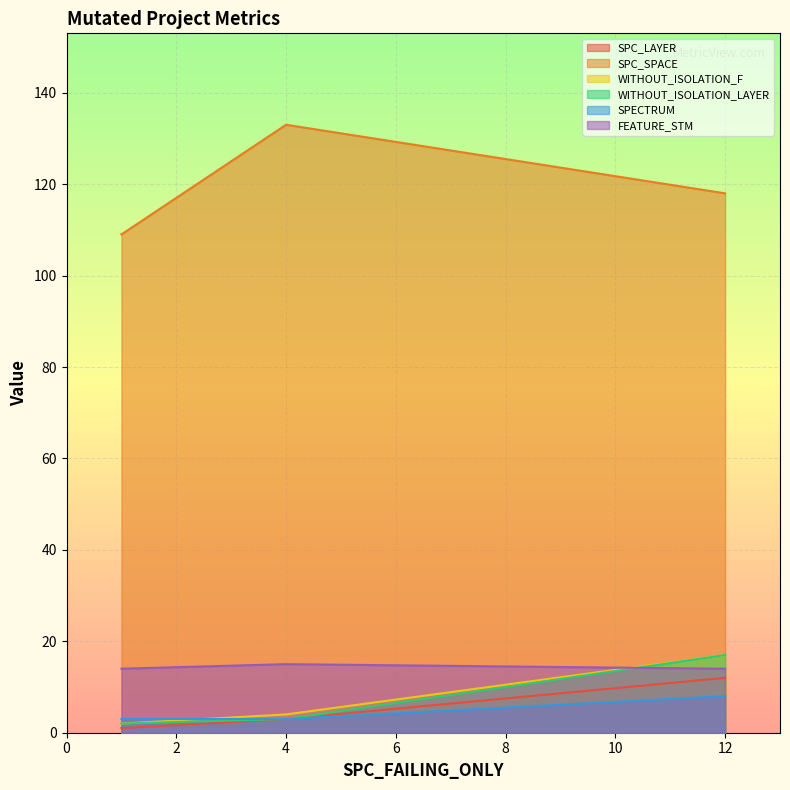

The value of WITHOUT_ISOLATION_F at 12 is 22. True or false?

False